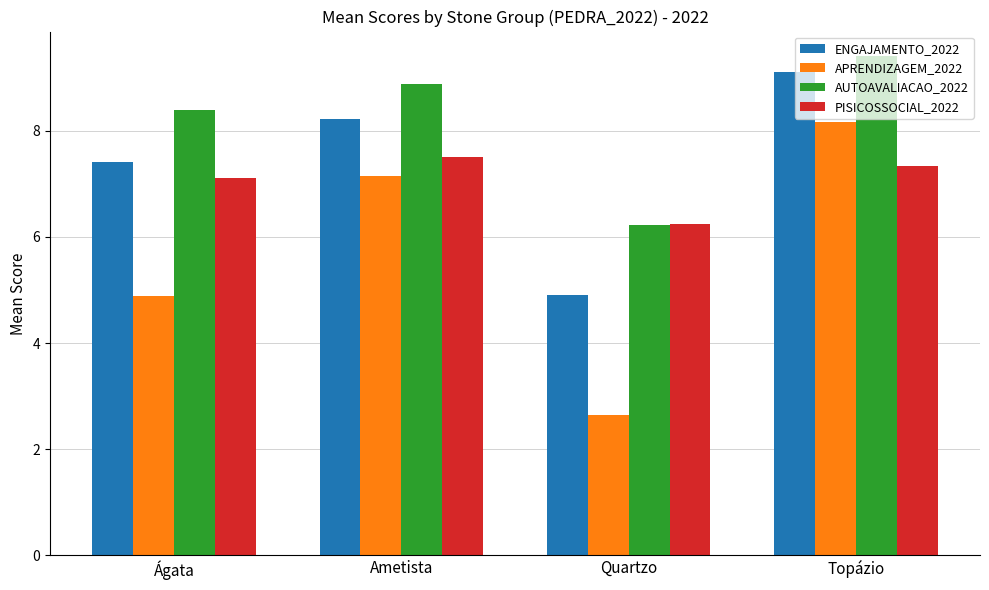

List the labels in order of AUTOAVALIACAO_2022 value, largest first.

Topázio, Ametista, Ágata, Quartzo